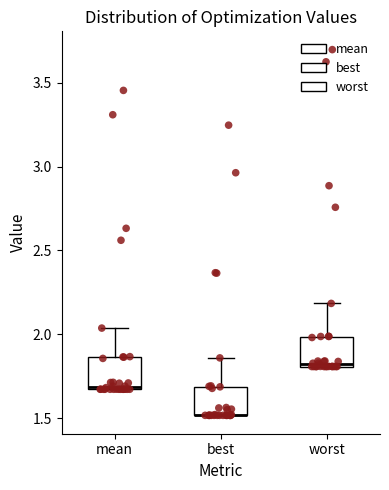

Reading left to right, read every box against the y-axis: the position of its median line, the range the box covers, and the ends of its whiskers. The values are not printed on the chart, so give them approximately, as read against the axis.

mean: median 1.70, box 1.65 to 1.85, whiskers 1.65 to 2.05
best: median 1.50 (drawn on the box's lower edge), box 1.50 to 1.70, whiskers 1.50 to 1.85
worst: median 1.80 (just above the box's lower edge), box 1.80 to 2.00, whiskers 1.80 to 2.20